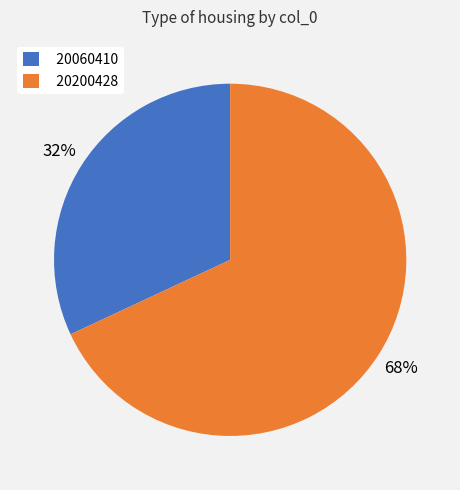

Which category accounts for the majority?

20200428